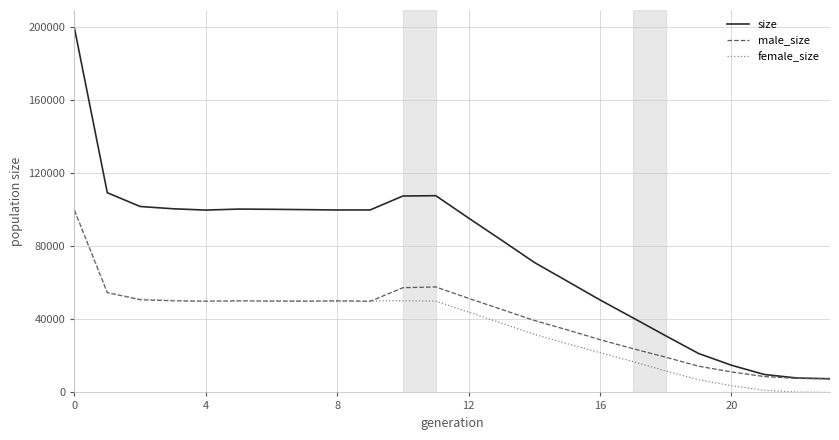

Is this an area chart (filled region under the line)?

No